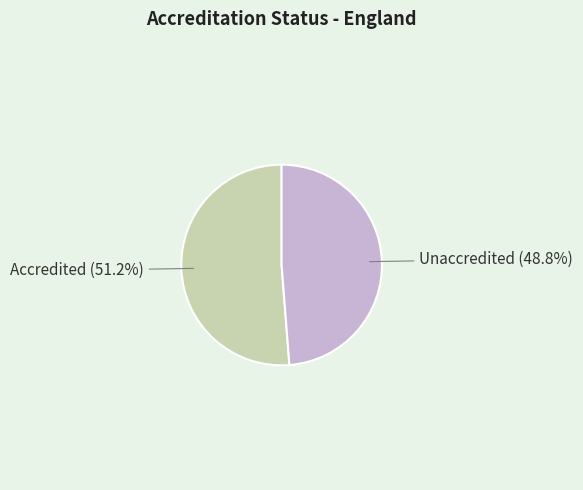

Does any single category account for the majority?

Yes